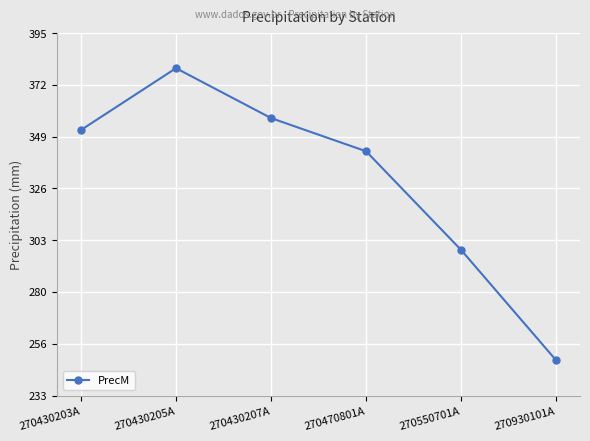

True or false: there are more than 1 points higher than both neighbors.

False